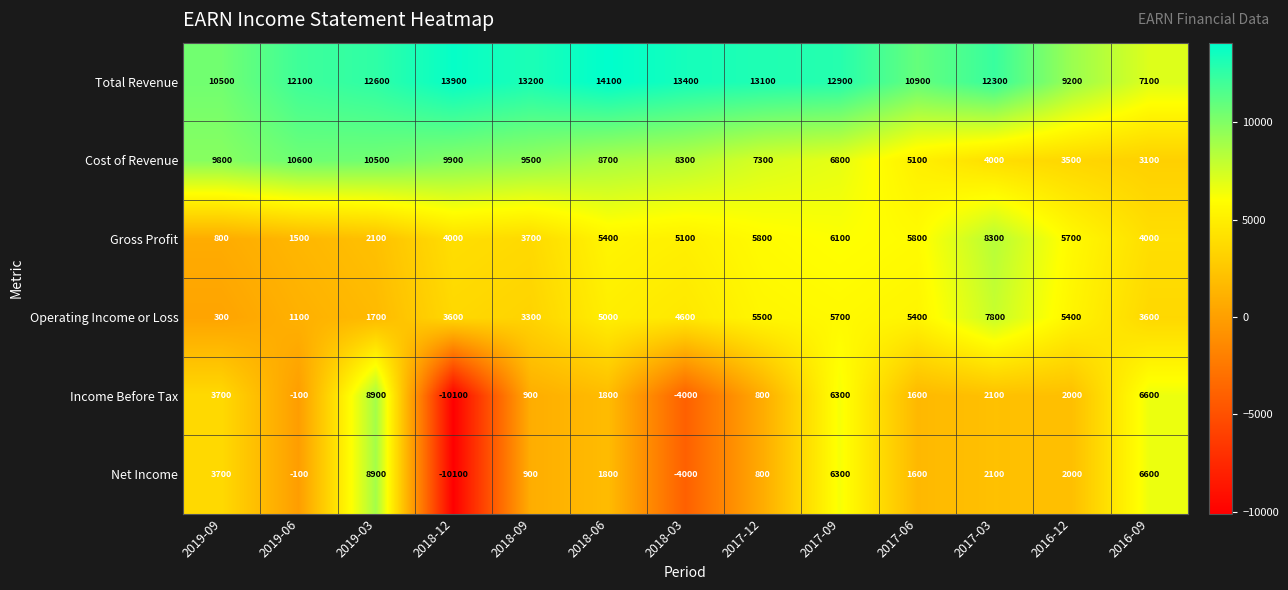

At which category is the sum across all series the highest?

2019-03